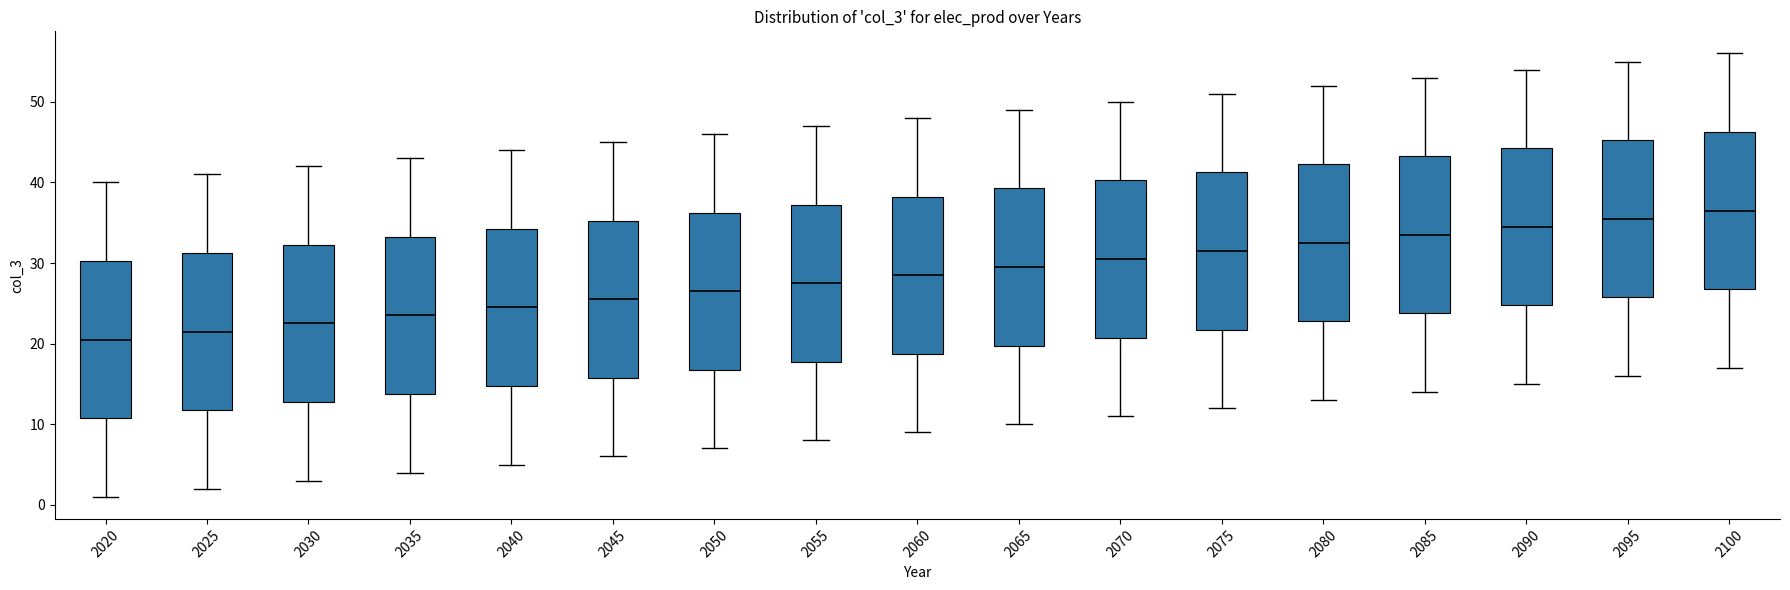

Where does the lower whisker of the box at x = 2070 end on the y-axis? The values are not printed on the chart, so give them approximately, as read against the axis.

11